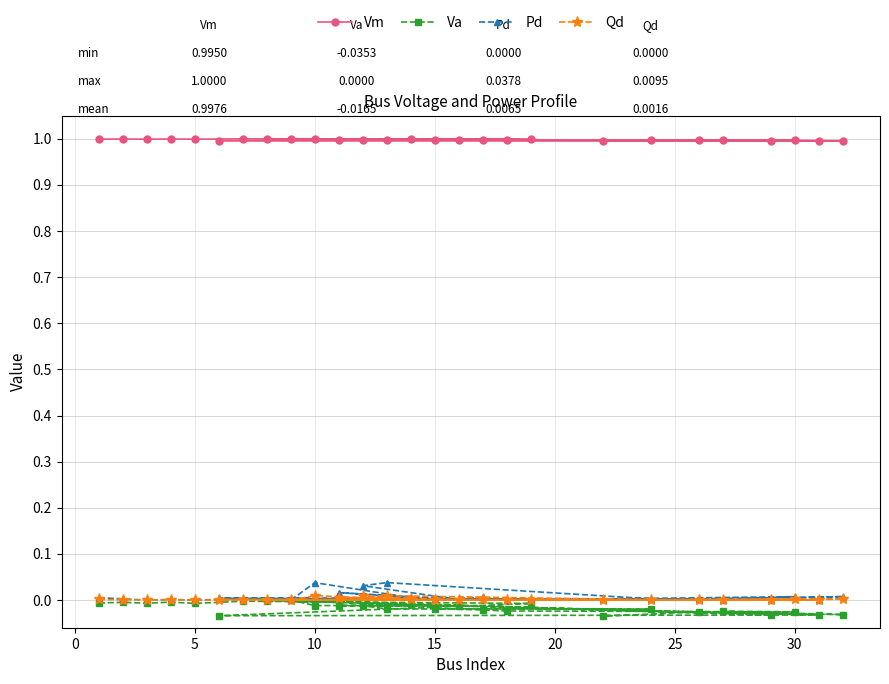

Which series has the largest total across all categories?

Vm